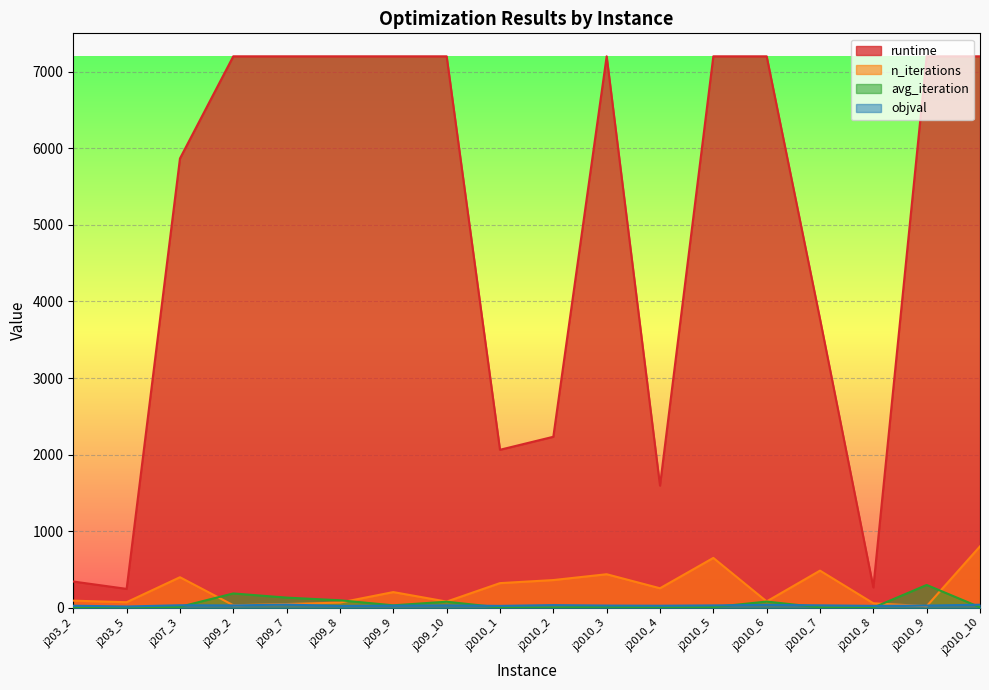

Which category has the highest value in the runtime series?

j209_2